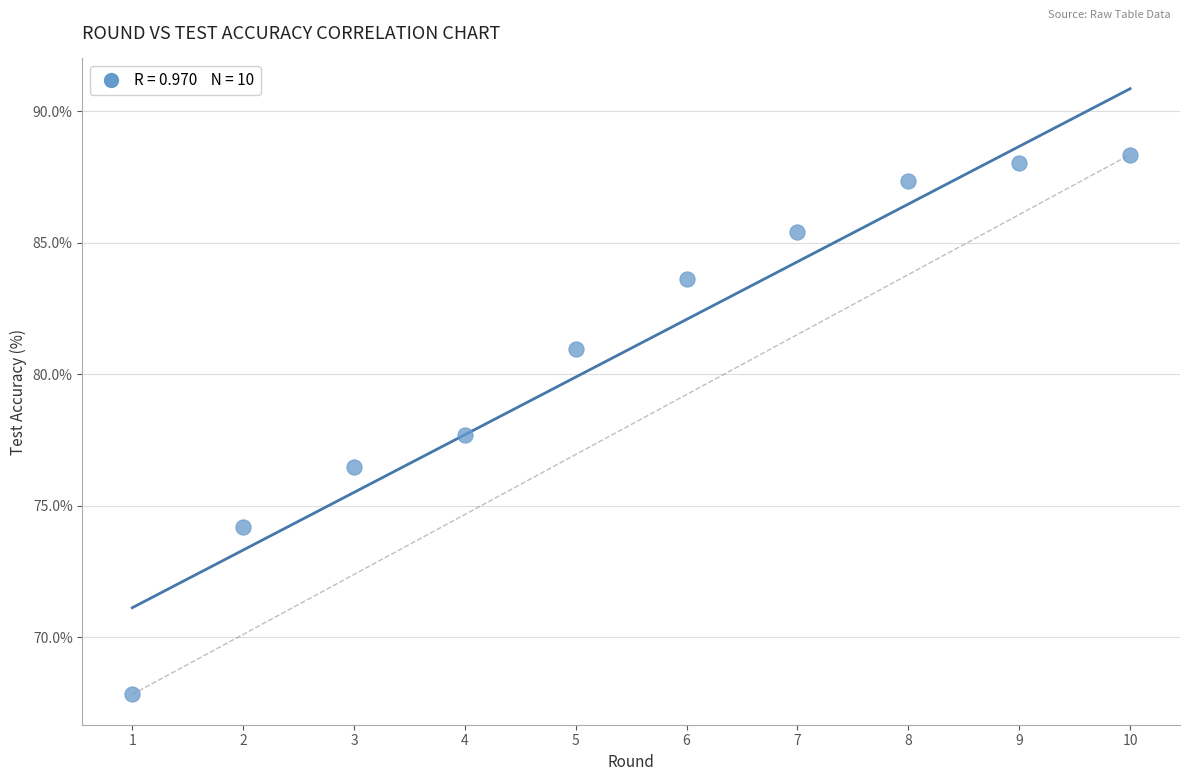

What Y value in the scatter plot is closest to 78?

77.7